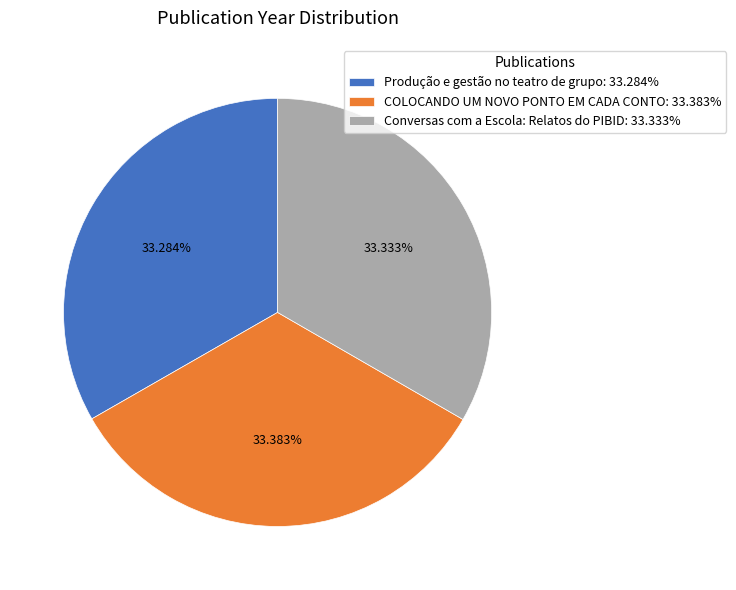

Is the sum of Produção e gestão no teatro de grupo and COLOCANDO UM NOVO PONTO EM CADA CONTO greater than half?

Yes